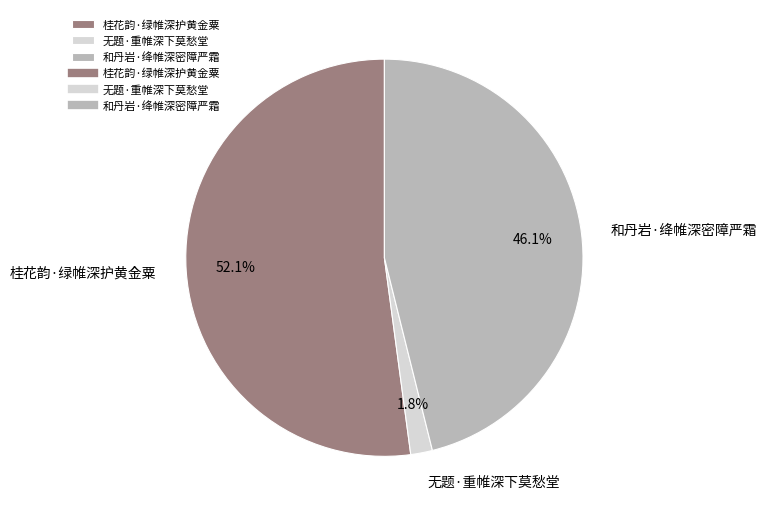

To the nearest percent, what is the difference between the largest and smallest slice percentages?

50%